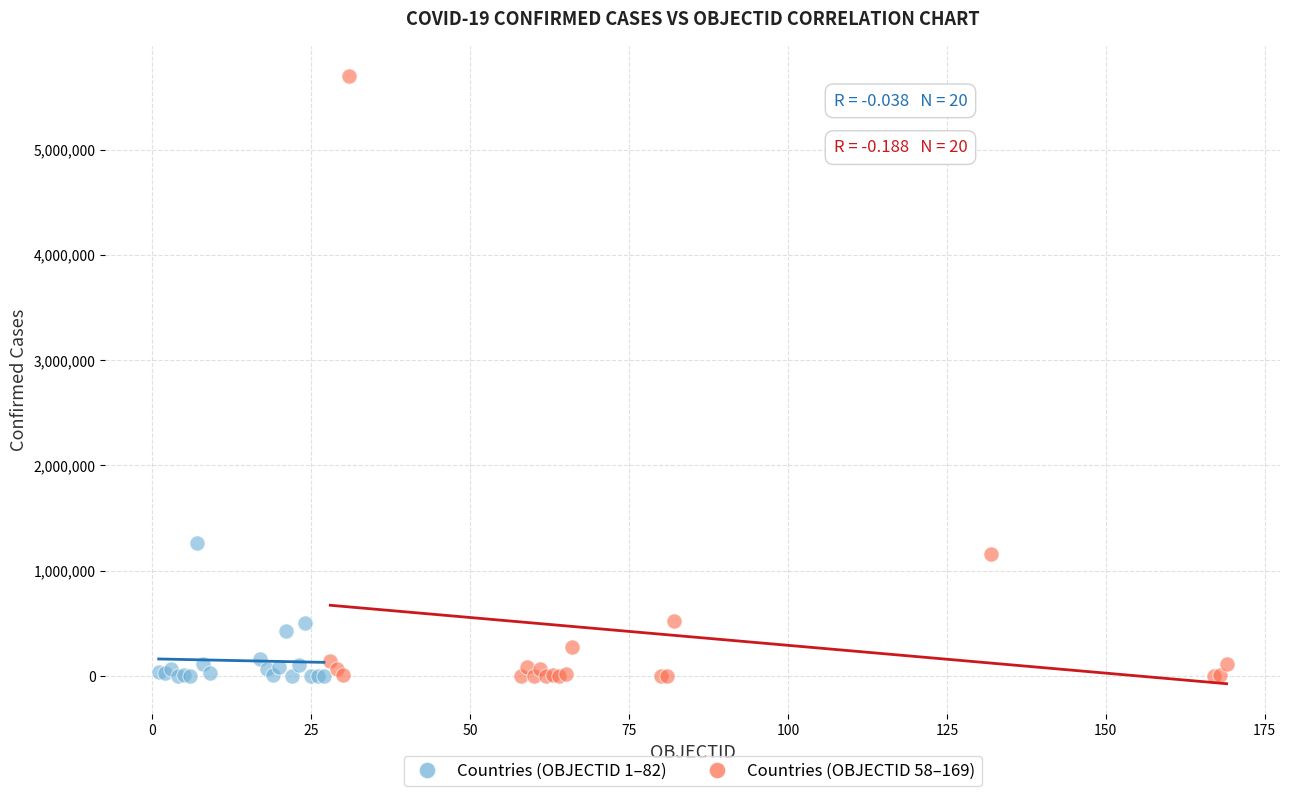

Which series contains the highest Y value?

Countries (OBJECTID 58–169)